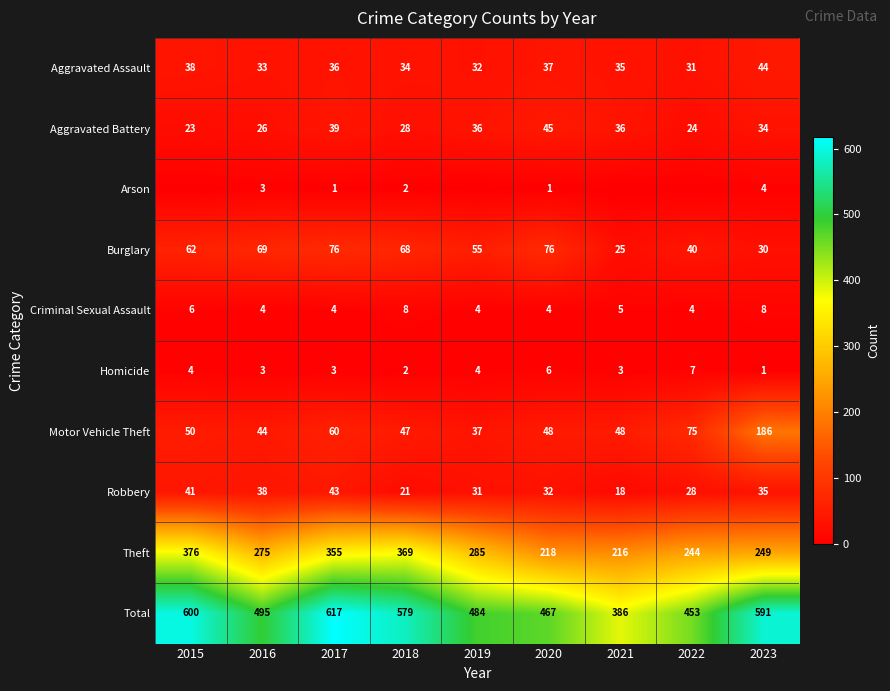

Rank the series at 2020 from highest to lowest value.

Total, Theft, Burglary, Motor Vehicle Theft, Aggravated Battery, Aggravated Assault, Robbery, Homicide, Criminal Sexual Assault, Arson